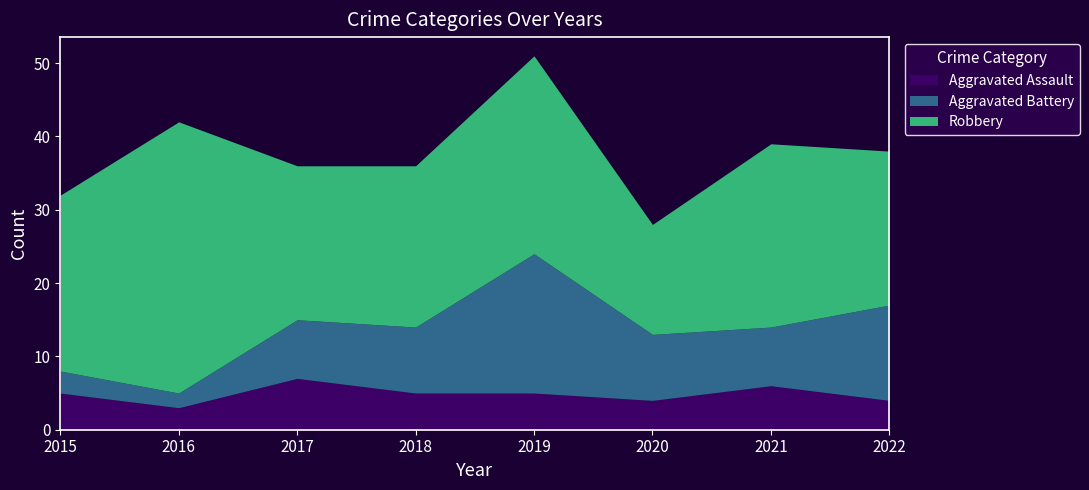

What is the value of the Aggravated Assault point at the 4th from the left?

5